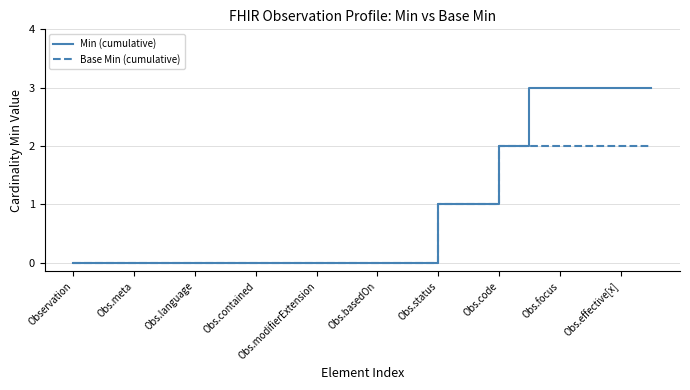

What is the greatest value displayed?

3